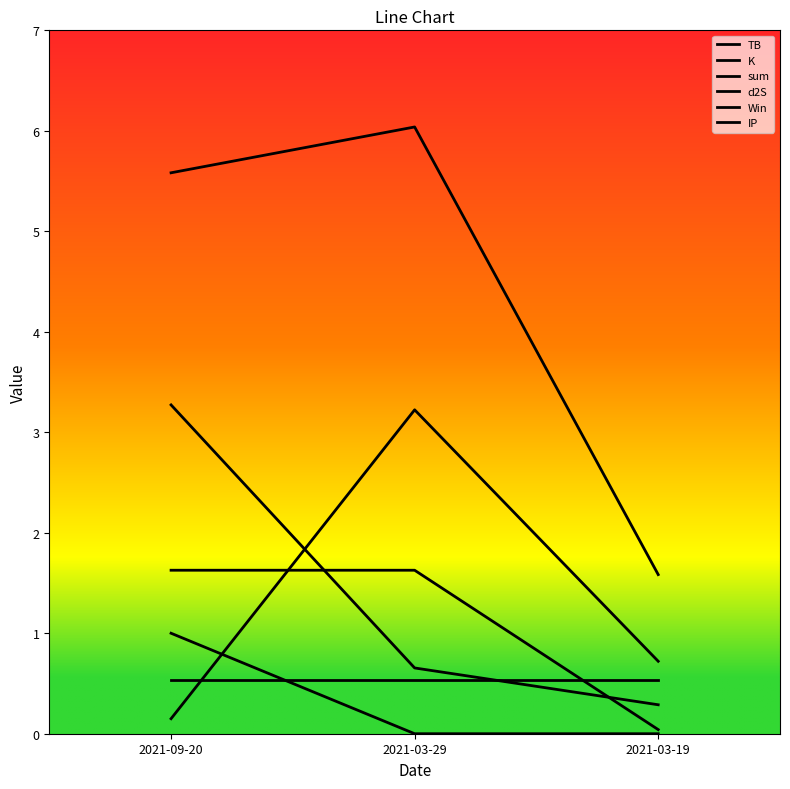

The d2S series shows 0.1 at 2021-03-19. True or false?

False